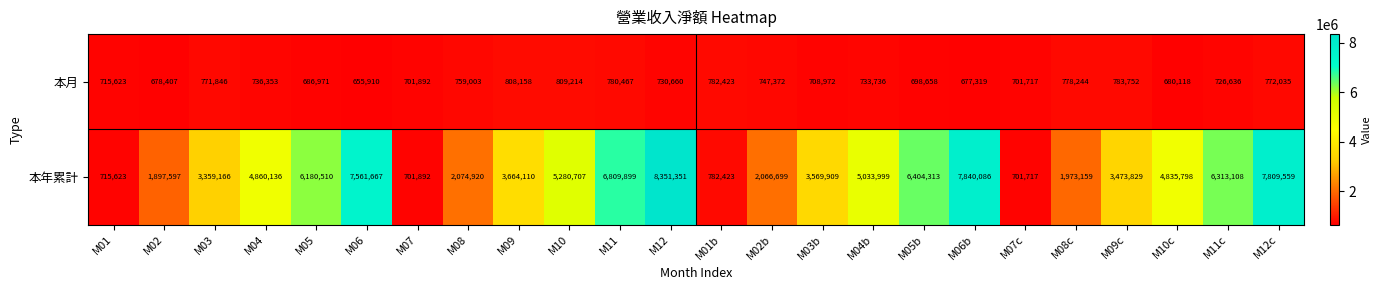

The 本年累計 series shows 11071853 at M11. True or false?

False